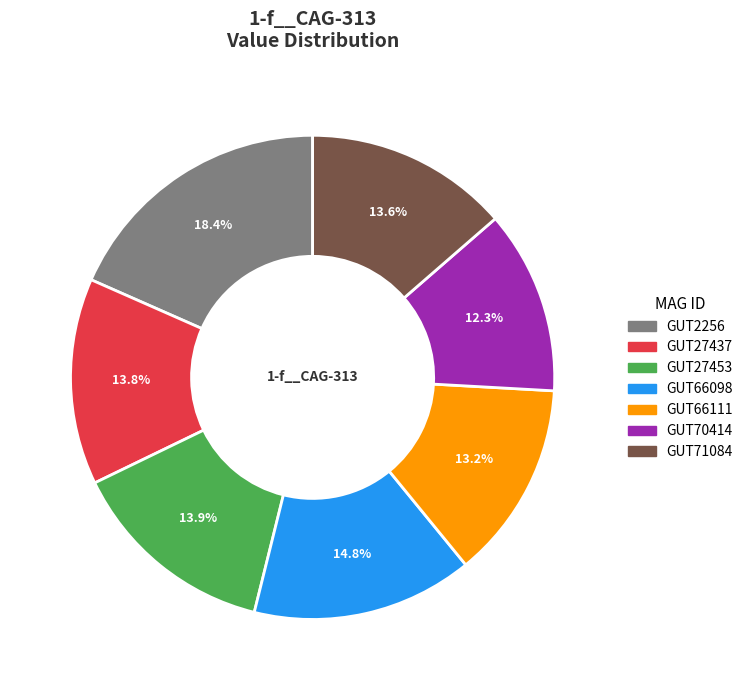

Is there a majority slice in this chart?

No